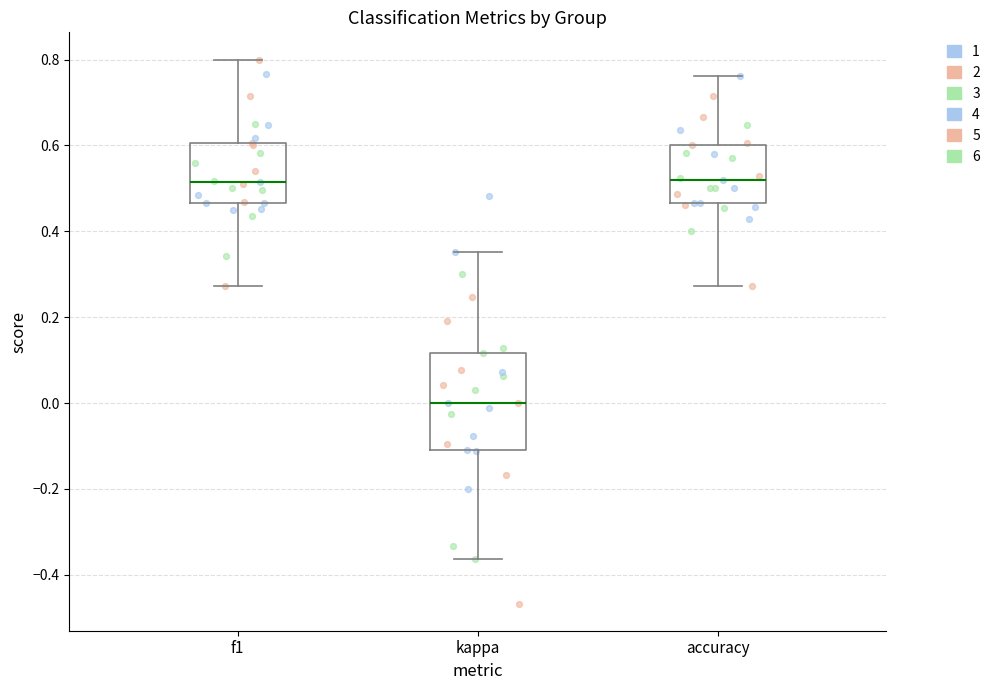

Reading left to right, read every box against the y-axis: the position of its median line, the range the box covers, and the ends of its whiskers. The values are not printed on the chart, so give them approximately, as read against the axis.

f1: median 0.52, box 0.46 to 0.60, whiskers 0.28 to 0.80
kappa: median 0.00, box -0.12 to 0.12, whiskers -0.36 to 0.36
accuracy: median 0.52, box 0.46 to 0.60, whiskers 0.28 to 0.76